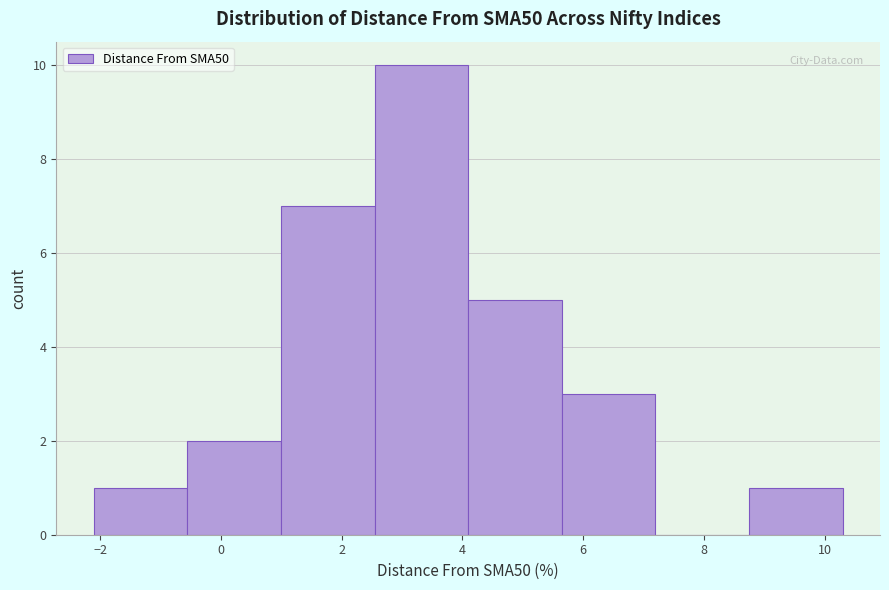

Reading left to right, transcribe this chart: for each bar, give the range it covers on the x-axis and its height. Neither the bar edges nor the heights are printed on the chart, so give them approximately, as read against the axes.

-2.2 to -0.6: 1
-0.6 to 1.0: 2
1.0 to 2.6: 7
2.6 to 4.0: 10
4.0 to 5.6: 5
5.6 to 7.2: 3
7.2 to 8.8: 0
8.8 to 10.2: 1